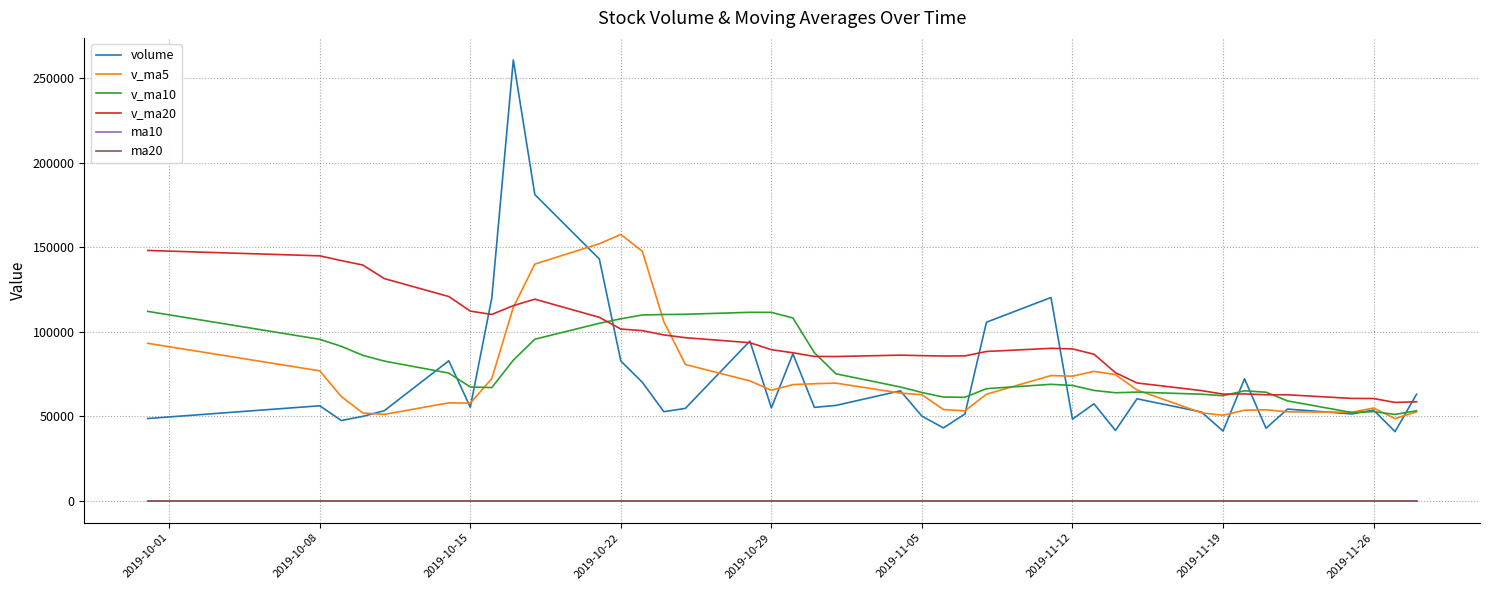

True or false: ma10 and volume intersect in this chart.

False